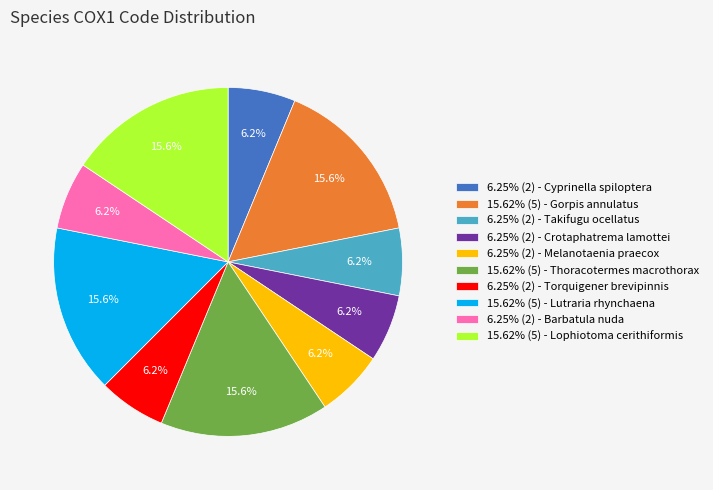

What is the ratio of the value at 6.25% (2) - Cyprinella spiloptera to the value at 6.25% (2) - Melanotaenia praecox?

1.0